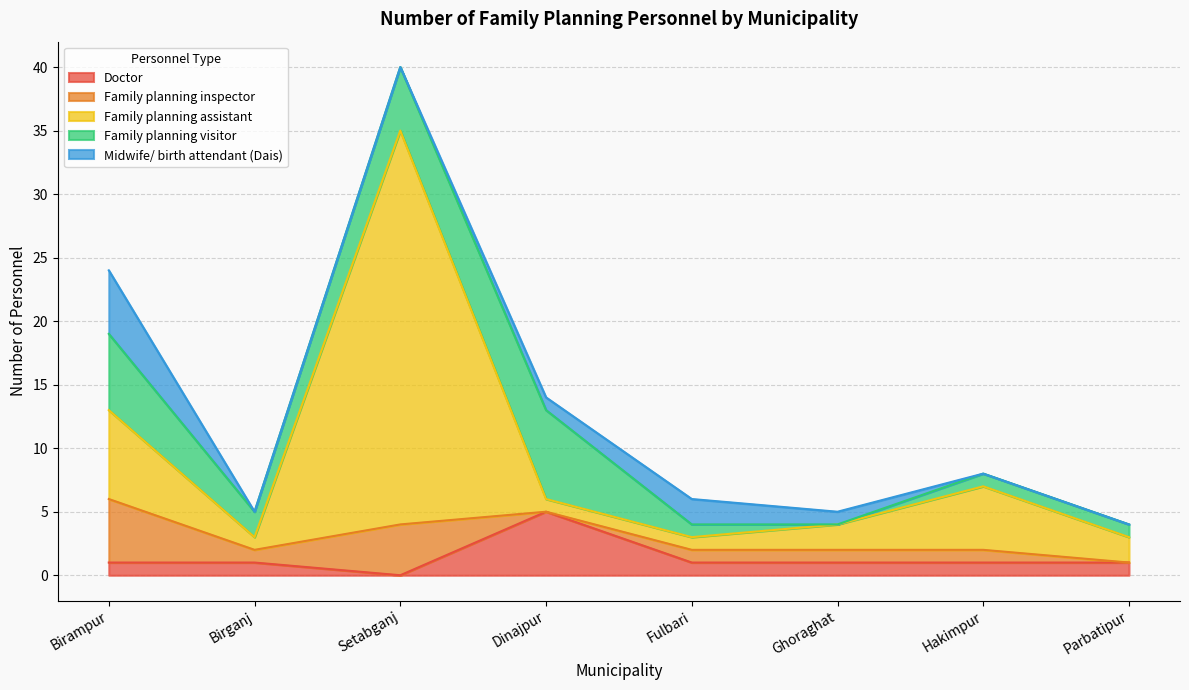

The value of Family planning visitor at Birganj is 3. True or false?

False